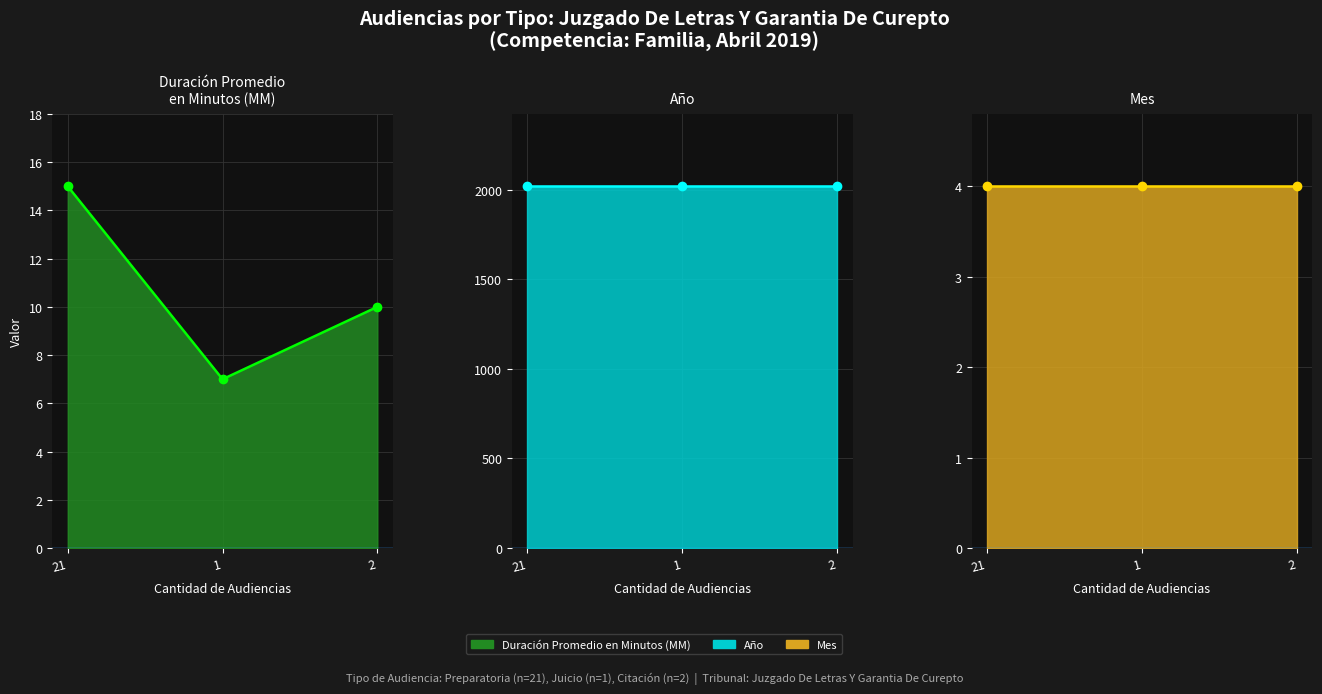

Count the Duración Promedio en Minutos (MM) line values in the range 7 to 15.

3